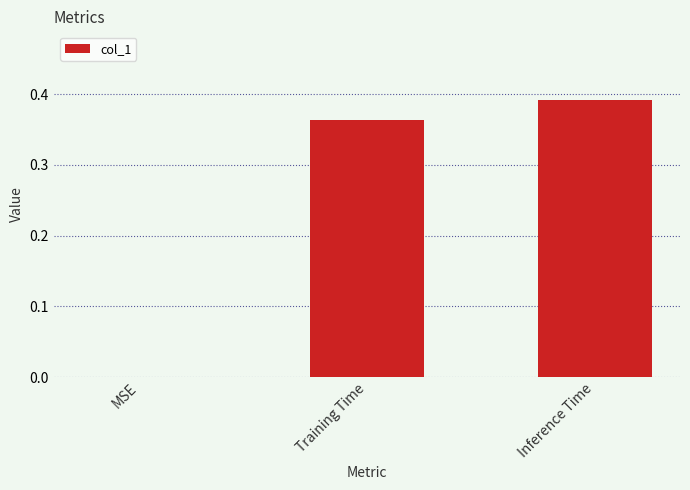

True or false: the data shows 0.1 at MSE.

False